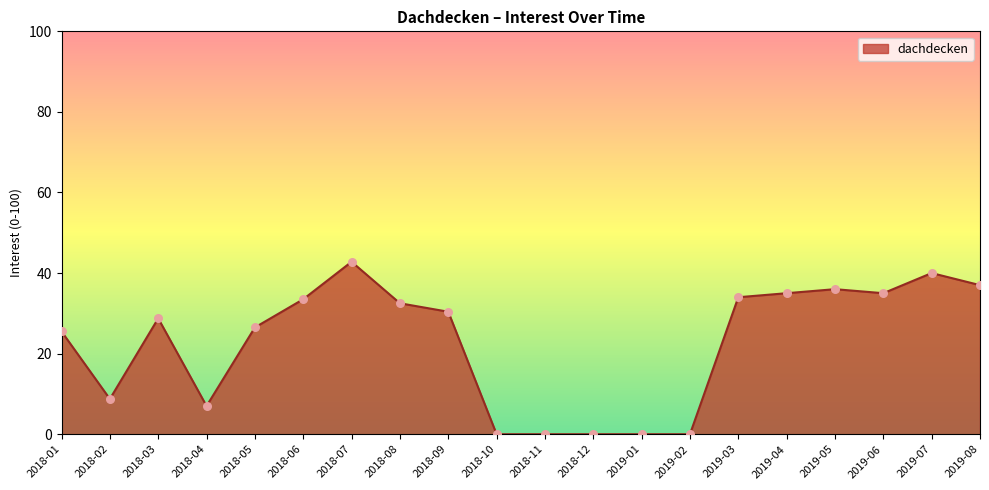

Approximately how many times larger is the value at 2018-01 compared to 2018-03?

0.9